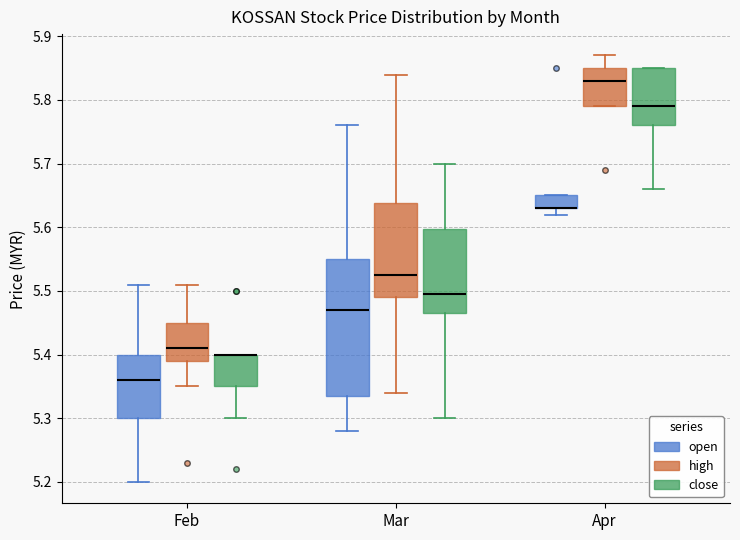

Reading left to right, read every box against the y-axis: the position of its median line, the range the box covers, and the ends of its whiskers. The values are not printed on the chart, so give them approximately, as read against the axis.

Feb (open): median 5.36, box 5.30 to 5.40, whiskers 5.20 to 5.51
Feb (high): median 5.41, box 5.39 to 5.45, whiskers 5.35 to 5.51
Feb (close): median 5.40 (drawn on the box's upper edge), box 5.35 to 5.40, whiskers 5.30 to 5.40
Mar (open): median 5.47, box 5.34 to 5.55, whiskers 5.28 to 5.76
Mar (high): median 5.53, box 5.49 to 5.64, whiskers 5.34 to 5.84
Mar (close): median 5.50, box 5.47 to 5.60, whiskers 5.30 to 5.70
Apr (open): median 5.63 (drawn on the box's lower edge), box 5.63 to 5.65, whiskers 5.62 to 5.65
Apr (high): median 5.83, box 5.79 to 5.85, whiskers 5.79 to 5.87
Apr (close): median 5.79, box 5.76 to 5.85, whiskers 5.66 to 5.85